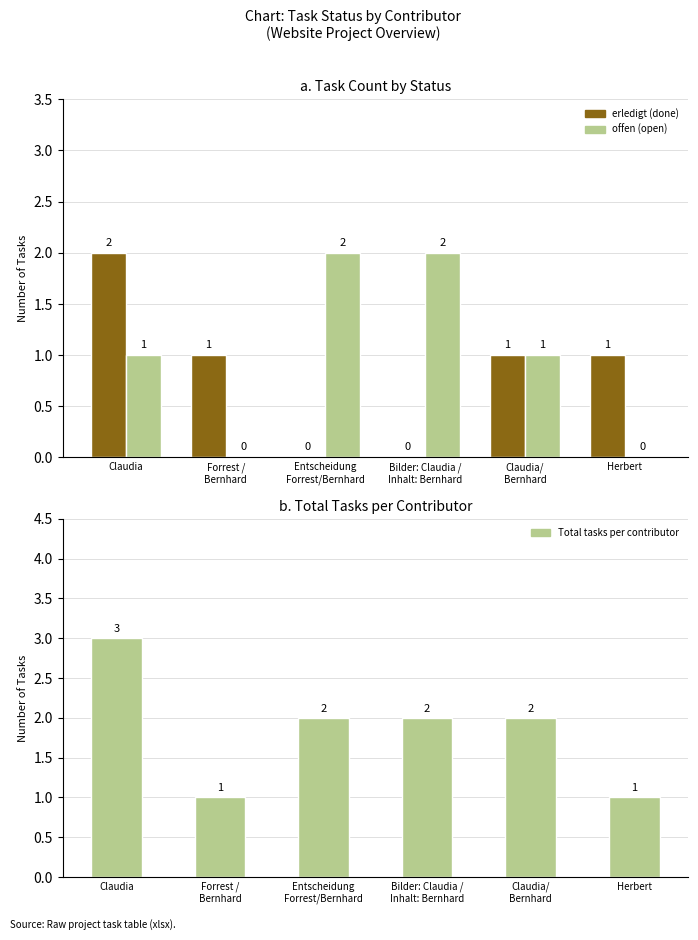

Reading left to right, list all the values displayed in this chart.

erledigt (done): Claudia=2	Forrest /
Bernhard=1	Entscheidung
Forrest/Bernhard=0	Bilder: Claudia /
Inhalt: Bernhard=0	Claudia/
Bernhard=1	Herbert=1
offen (open): Claudia=1	Forrest /
Bernhard=0	Entscheidung
Forrest/Bernhard=2	Bilder: Claudia /
Inhalt: Bernhard=2	Claudia/
Bernhard=1	Herbert=0
Total tasks per contributor: Claudia=3	Forrest /
Bernhard=1	Entscheidung
Forrest/Bernhard=2	Bilder: Claudia /
Inhalt: Bernhard=2	Claudia/
Bernhard=2	Herbert=1